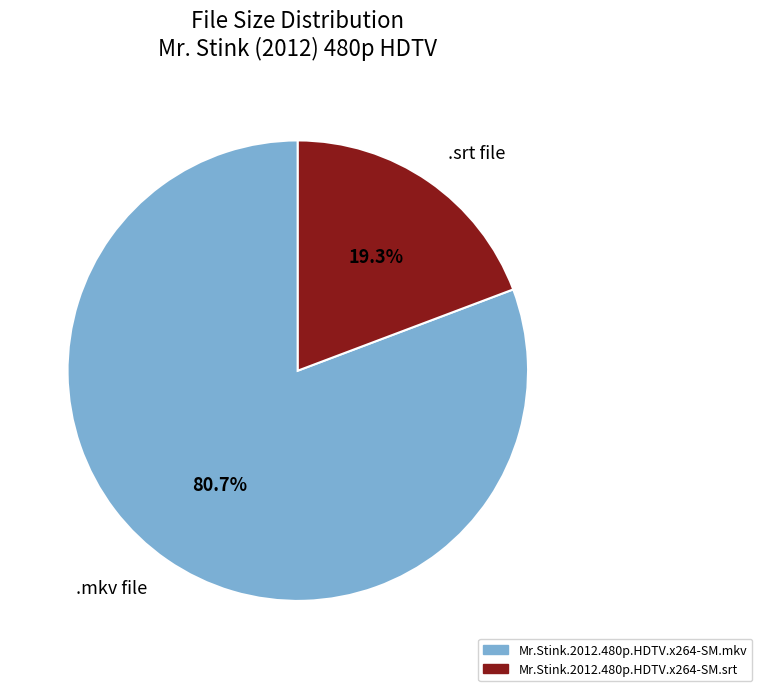

Which category has the smallest portion of the pie?

.srt file